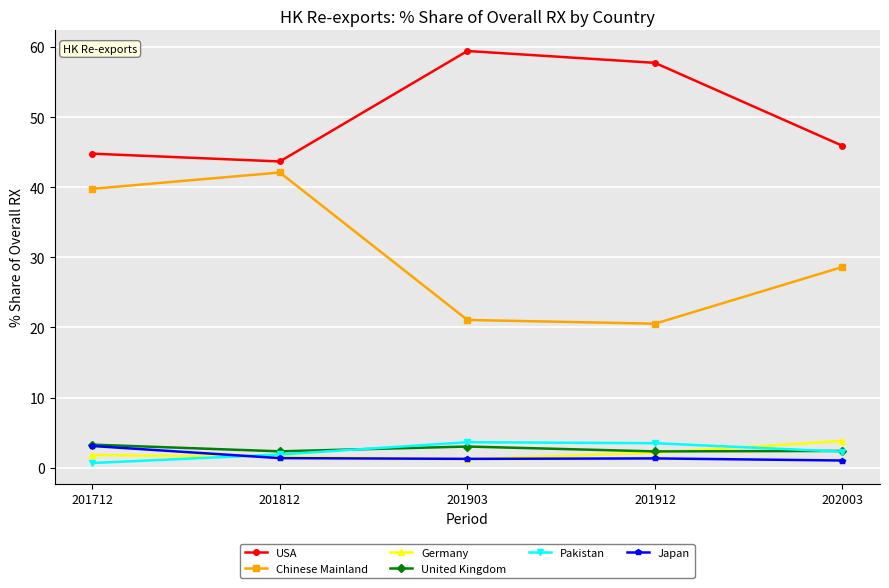

True or false: USA and Japan intersect in this chart.

False